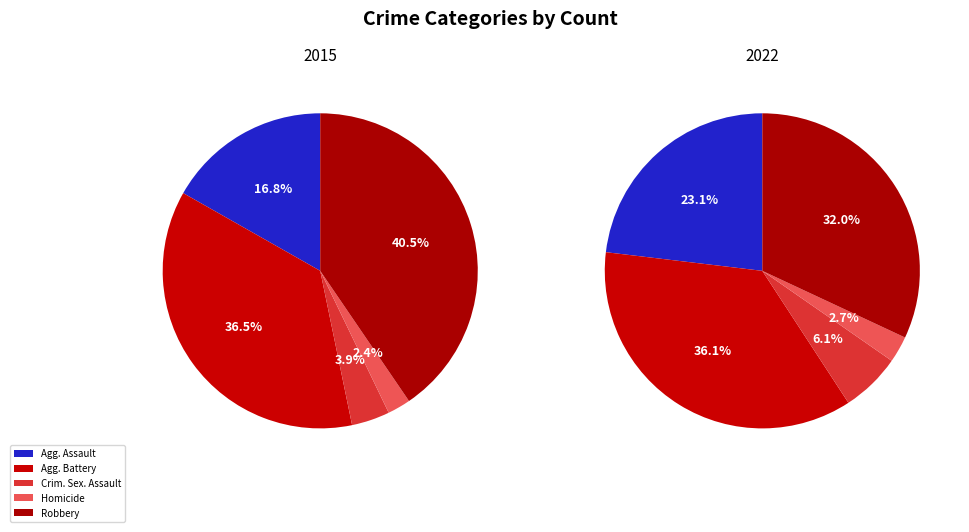

The Criminal Sexual Assault slice represents 20% of the pie. True or false?

False